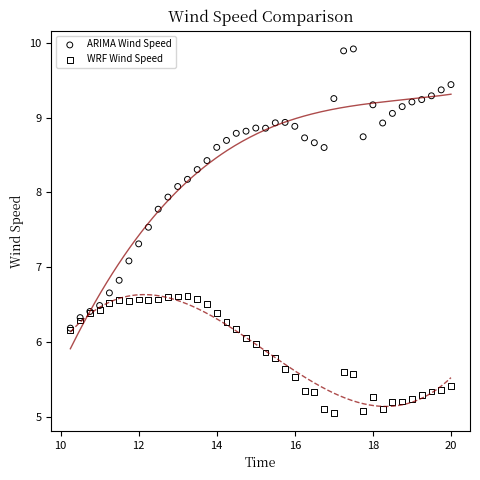

Which series contains the lowest Y value?

WRF Wind Speed